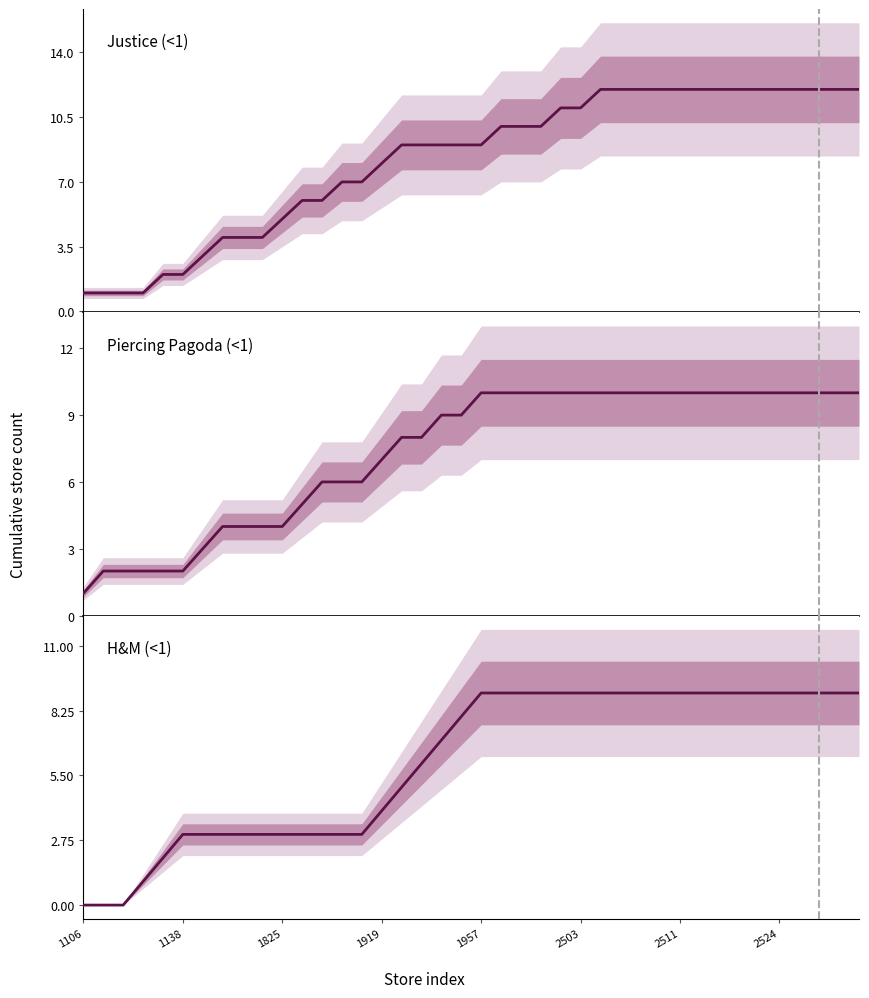

What is the difference between the second highest and second lowest values in the H&M (<1) series?

9